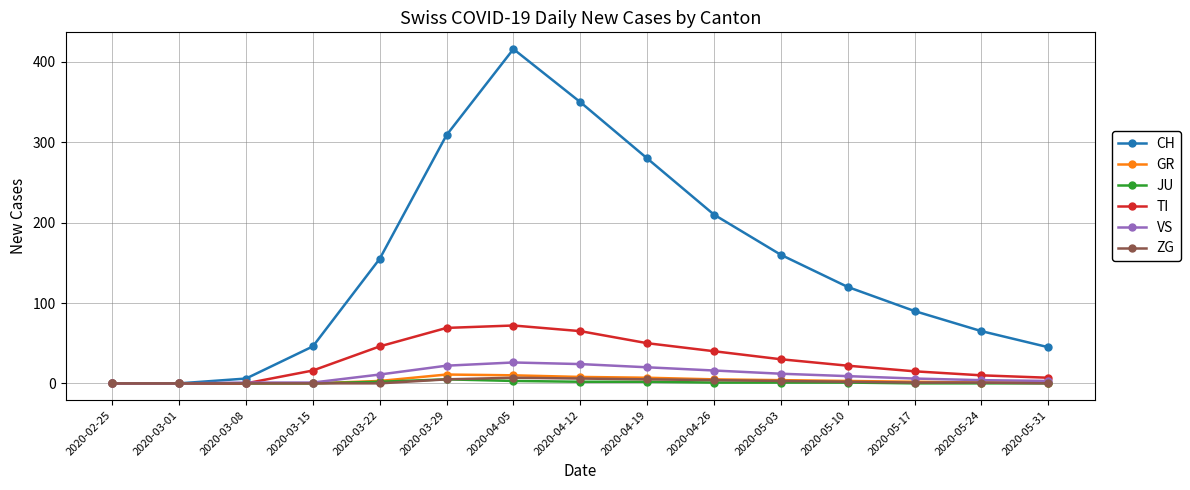

What is the greatest value displayed?

416